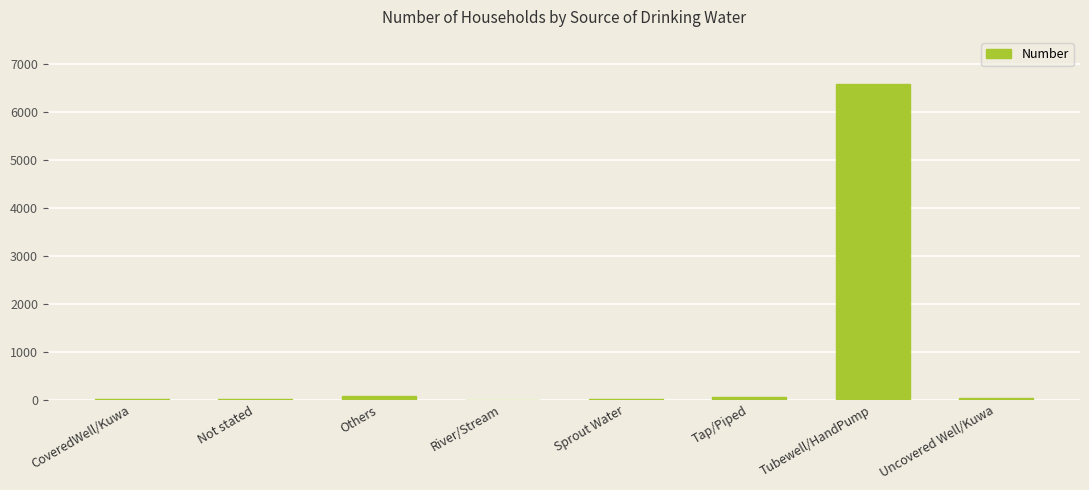

What is the maximum value shown in the chart?

6588